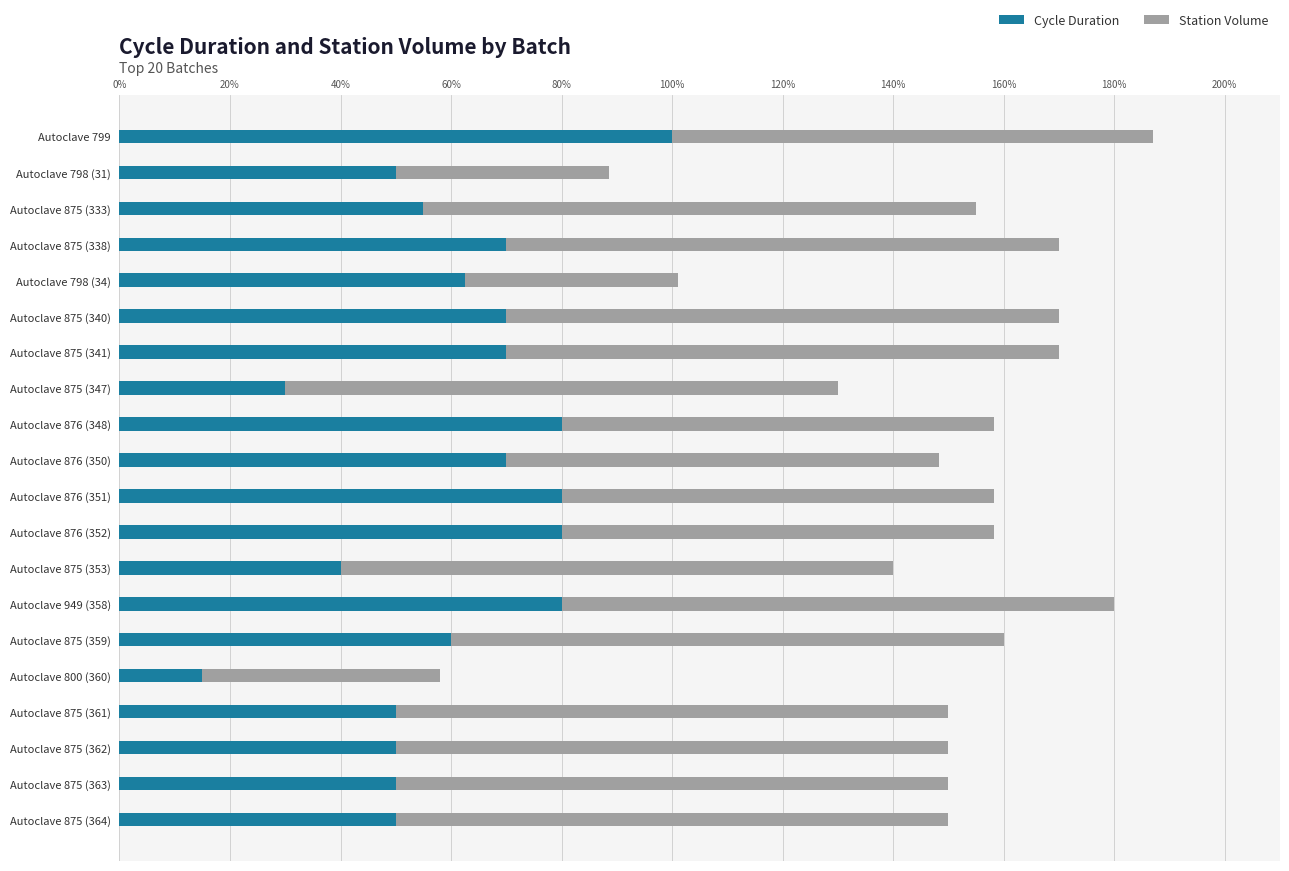

What is the difference between the second highest and second lowest values in the Cycle Duration series?

50.0